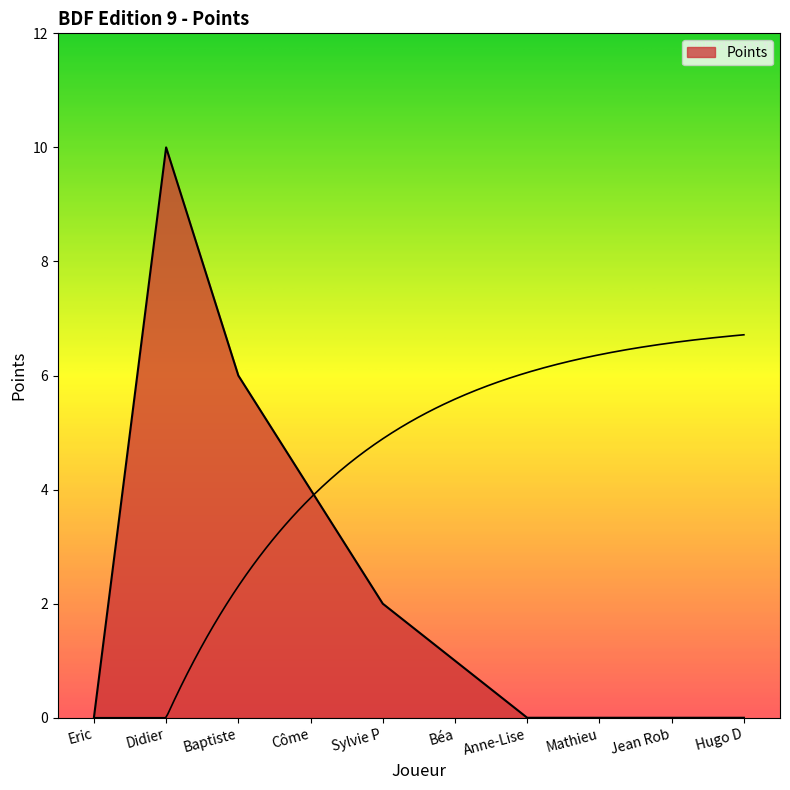

What is the label of the 7th point from the right?

Côme